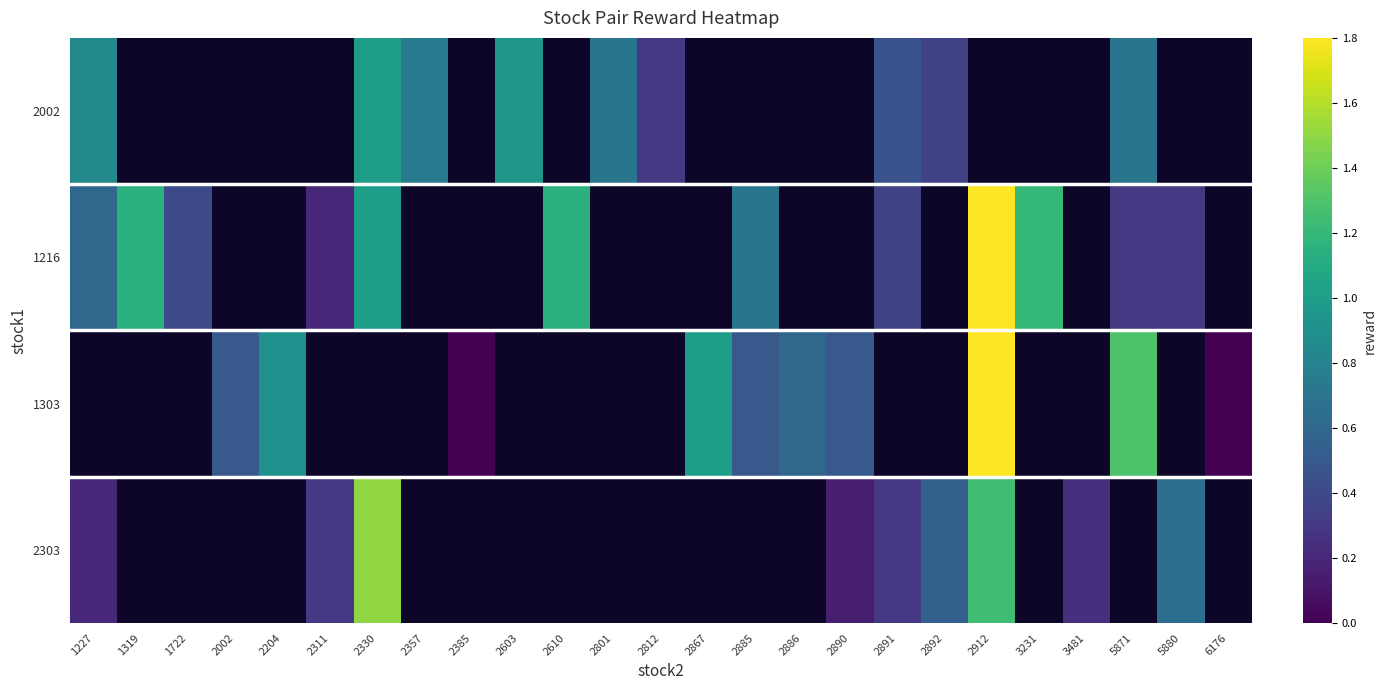

Which label corresponds to the smallest value in the chart?

2385